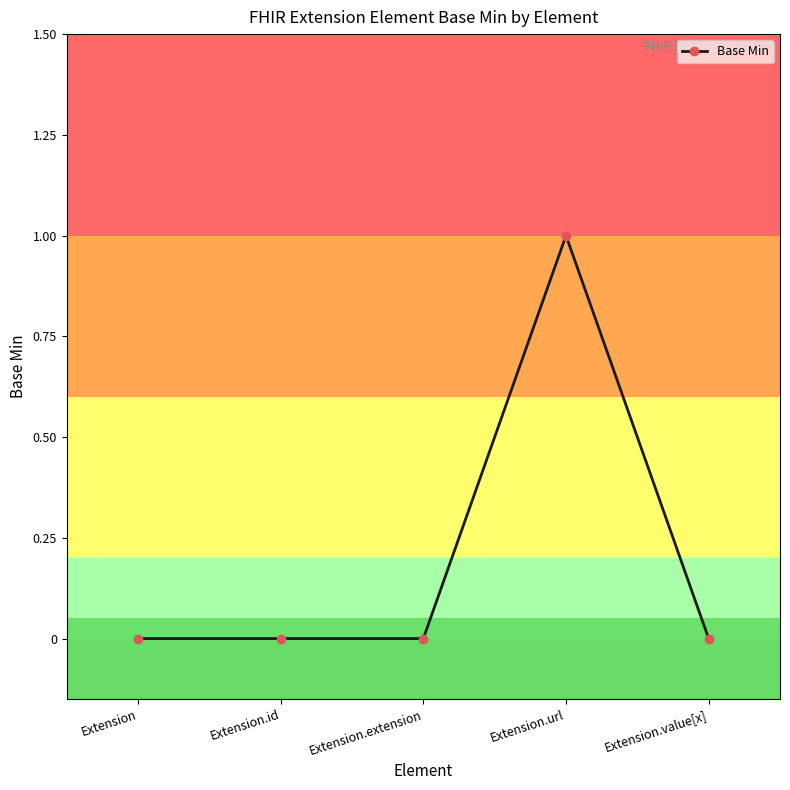

Reading right to left, transcribe all the data shown in this chart.

Extension.value[x]=0	Extension.url=1	Extension.extension=0	Extension.id=0	Extension=0